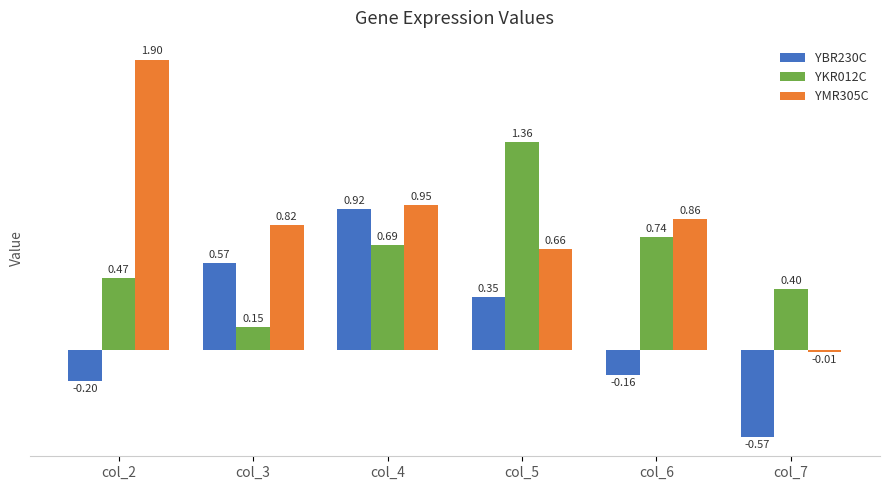

What is the sum of all YKR012C values?

3.8